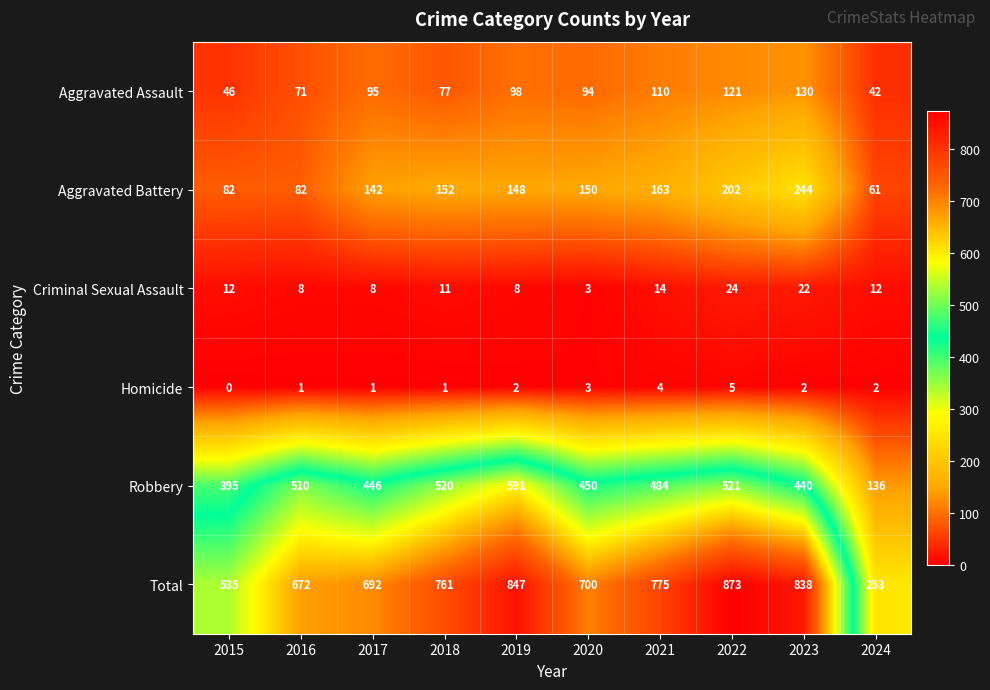

What is the difference between the maximum and second lowest values in the Homicide series?

4